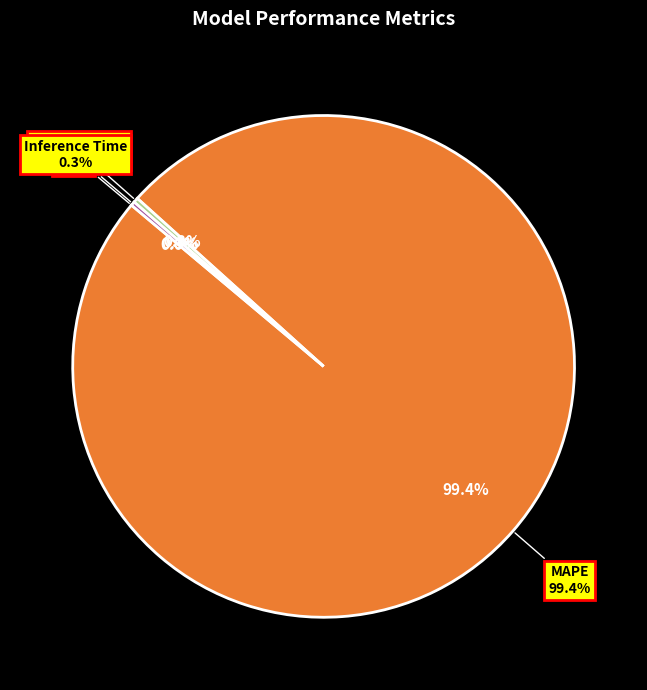

Is it true that Training Time is 1% of the pie?

False